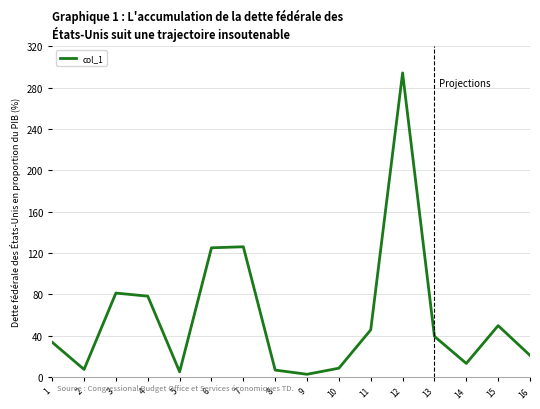

What is the change in value from 1 to 3?

+47.6